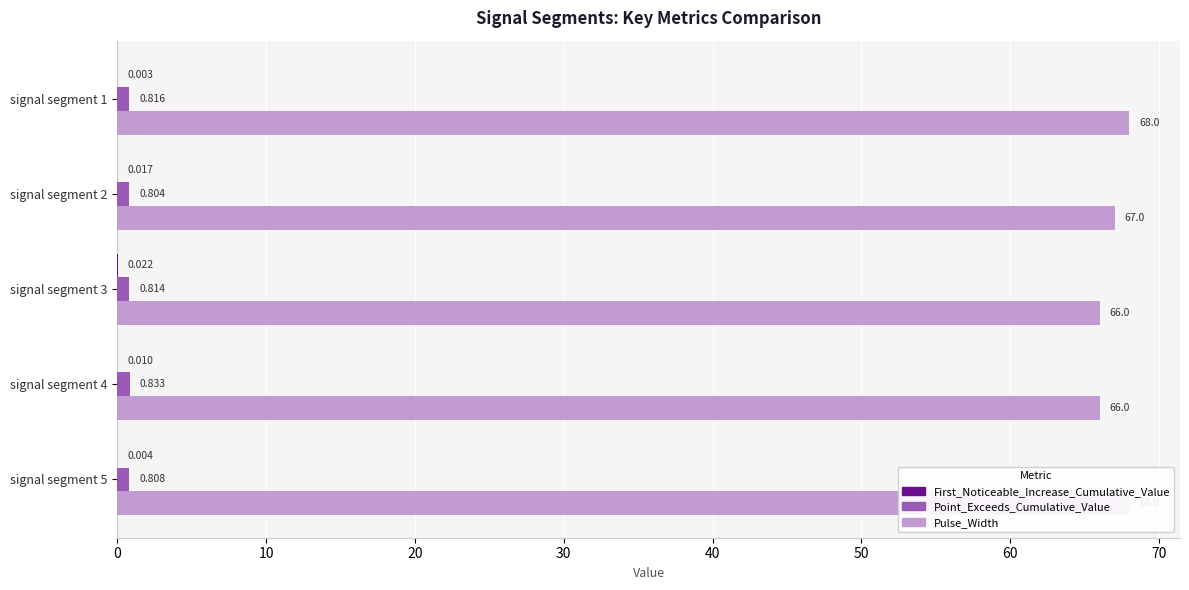

Which series has the widest spread of values?

Pulse_Width